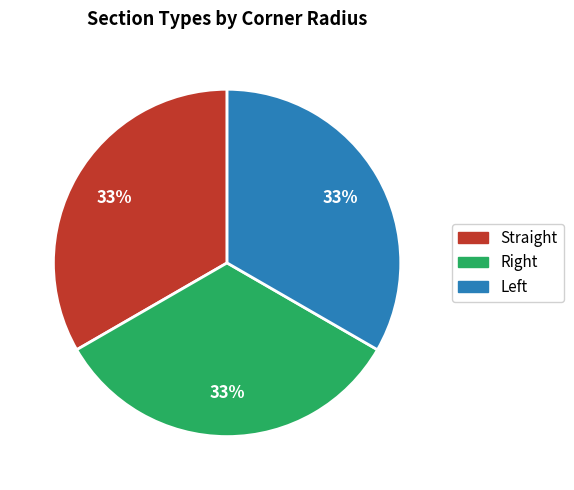

Is it true that Straight is 11% of the pie?

False